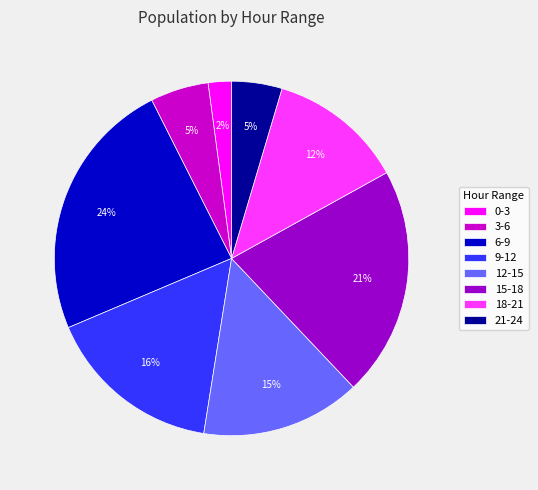

Does 6-9 represent more than half of the total?

No